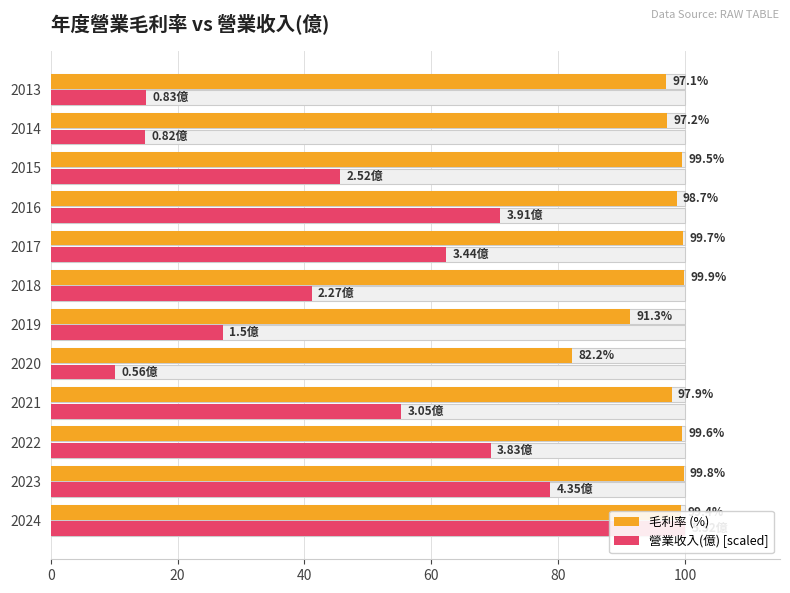

Rank the series by their maximum value, from lowest to highest.

毛利率 (%), 營業收入(億) [scaled]